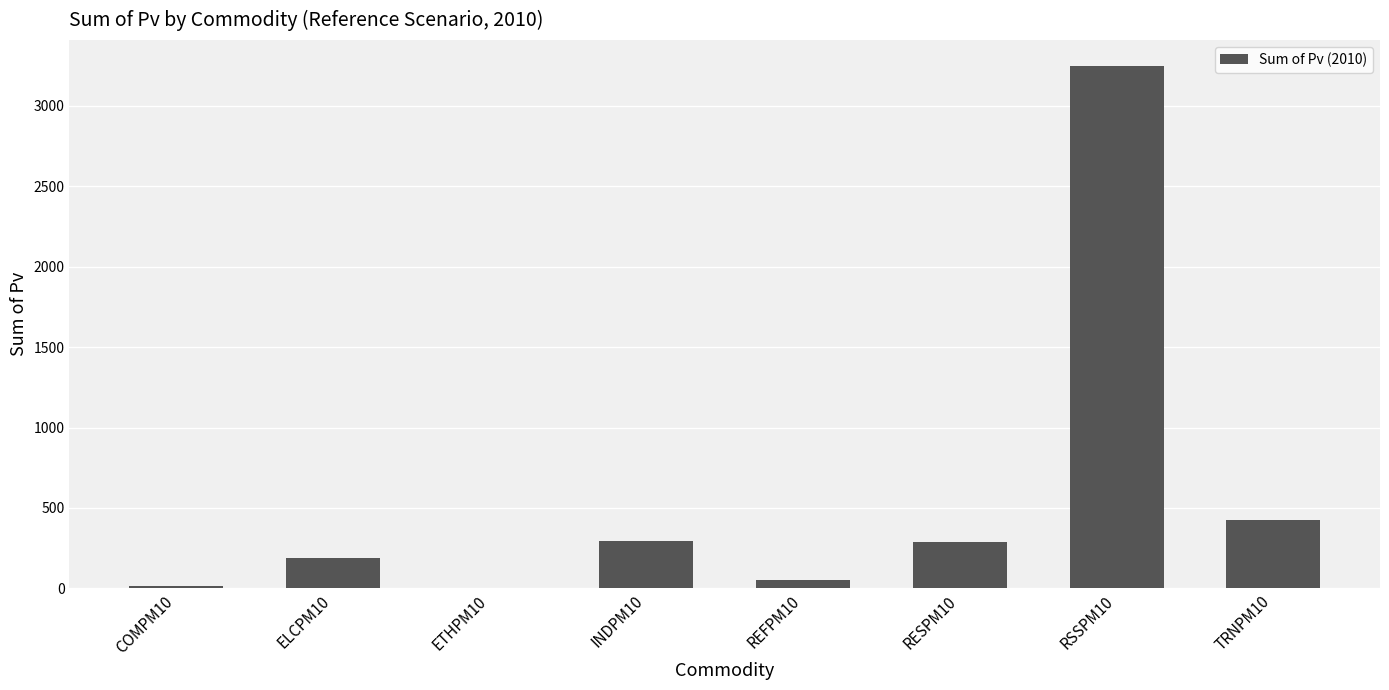

What is the greatest value displayed?

3247.2